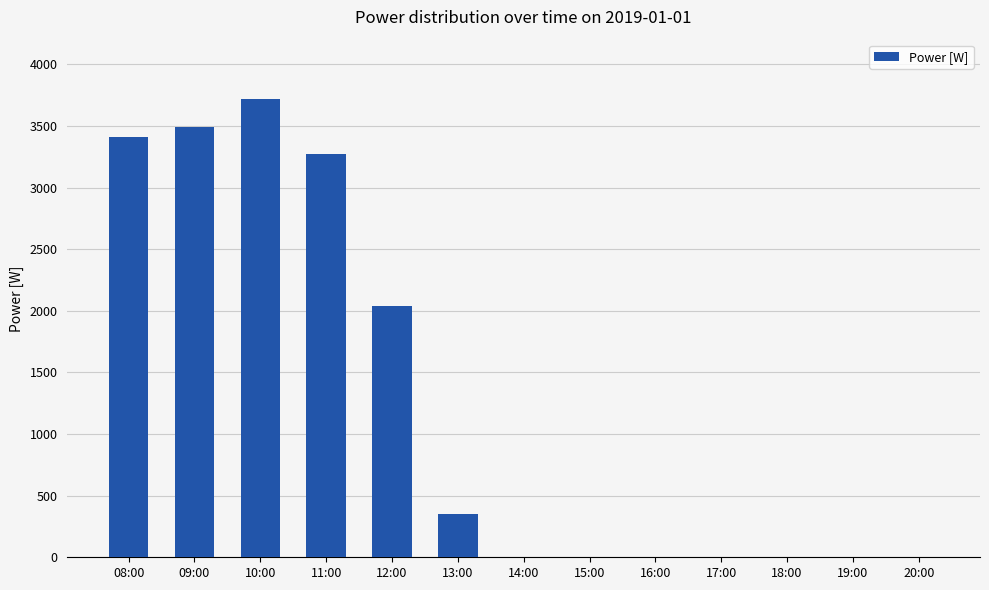

What is the maximum value shown in the chart?

3715.8